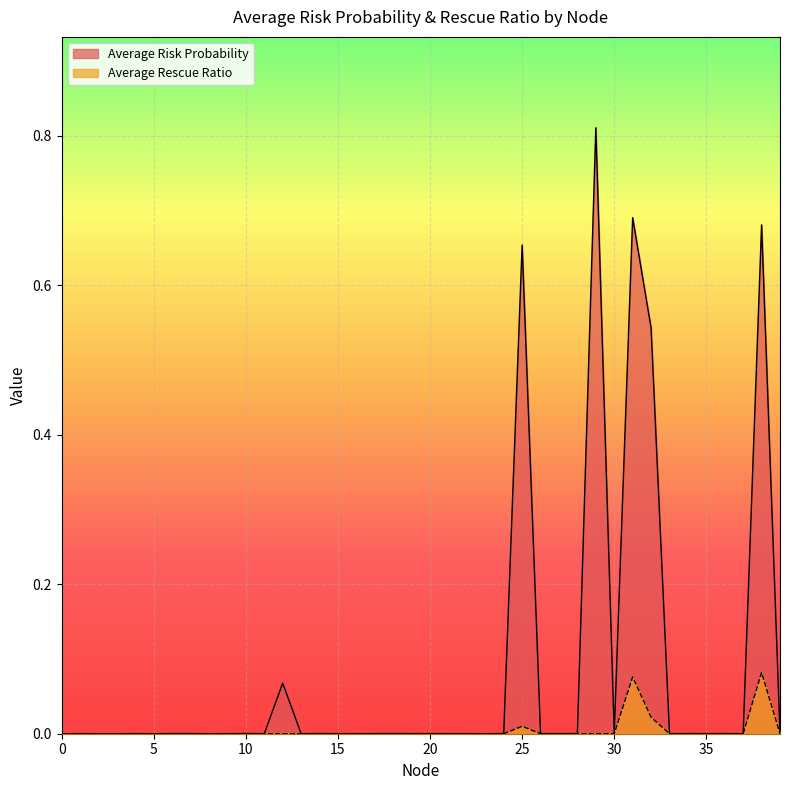

At how many categories does at least one series exceed 0?

40